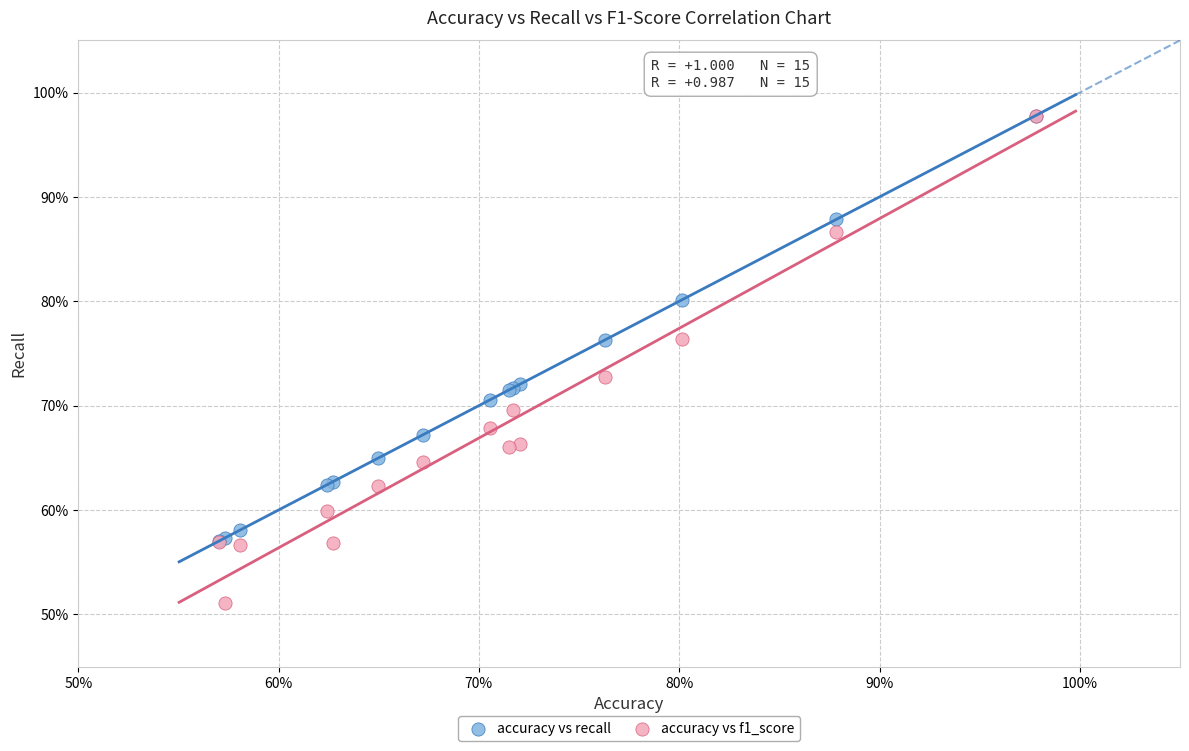

In the accuracy vs f1_score series, what Y value is closest to 74?

72.7